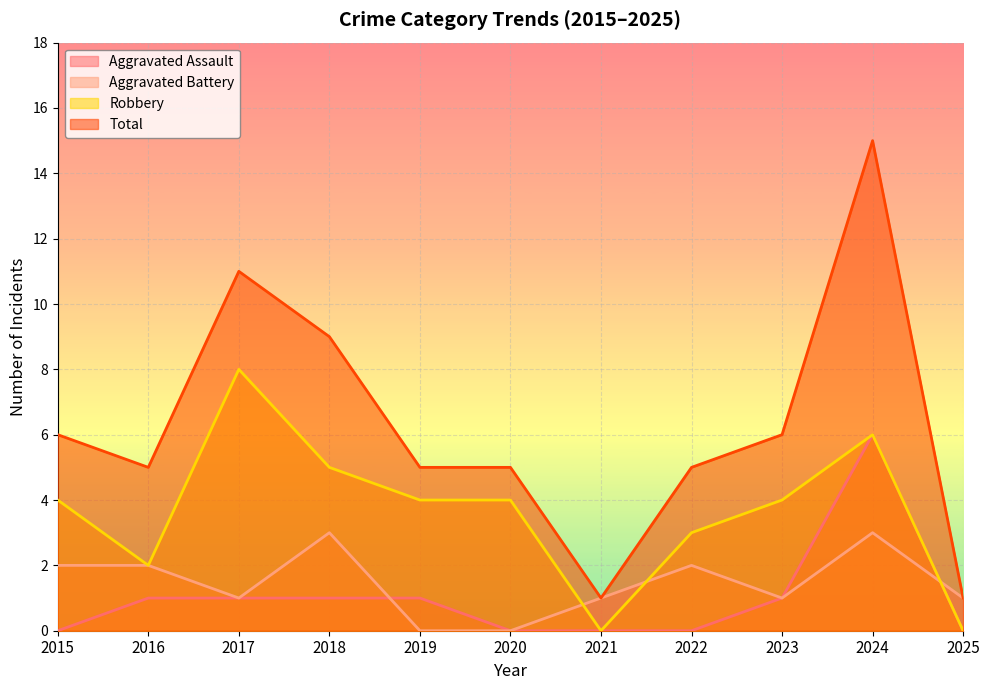

Where is the first local minimum for Total?

2016